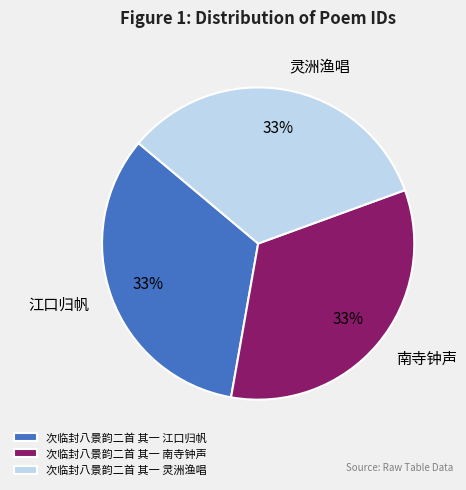

What is the ratio of the value at 次临封八景韵二首 其一 江口归帆 to the value at 次临封八景韵二首 其一 南寺钟声?

1.0